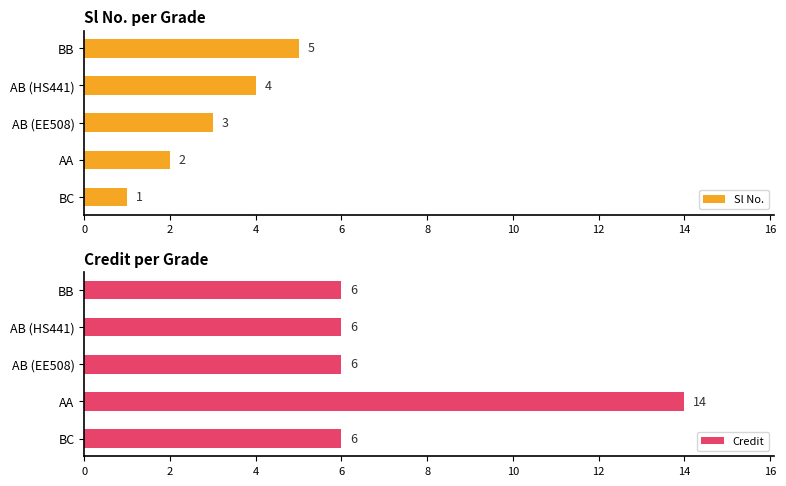

What is the highest value of the Sl No. series?

5